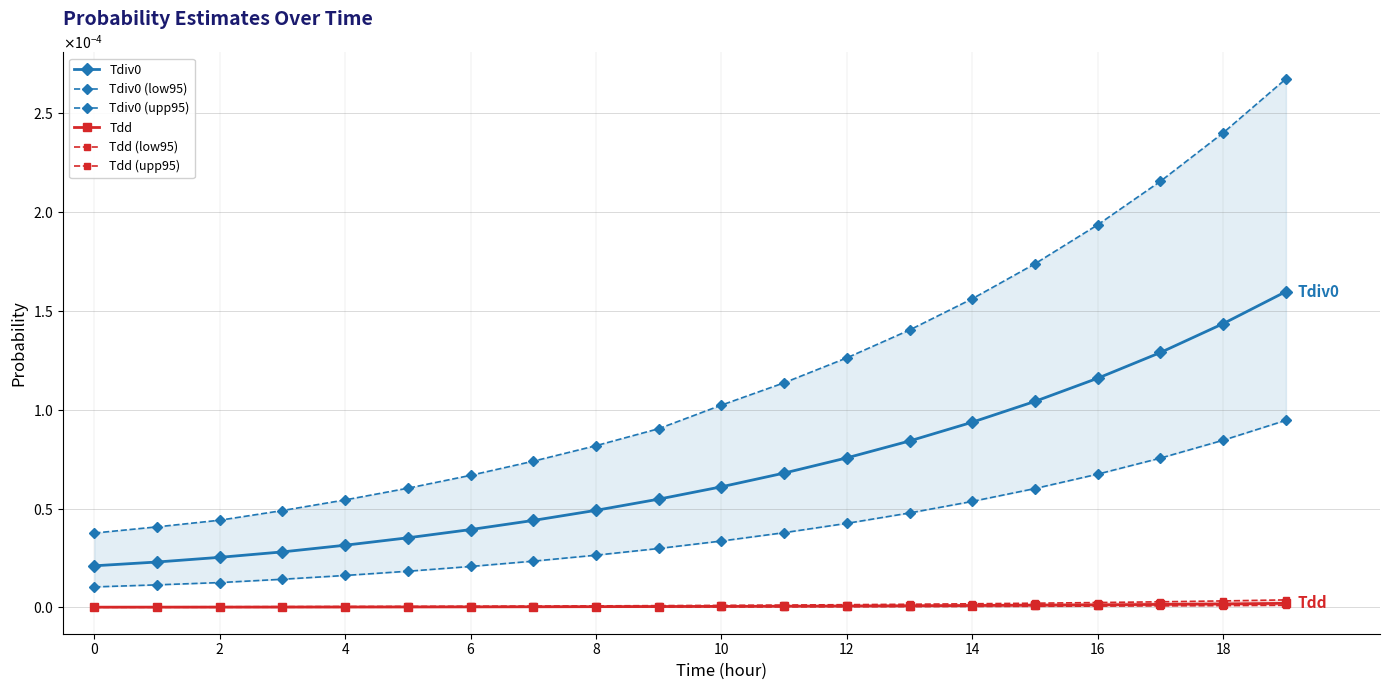

Is this an area chart (filled region under the line)?

No